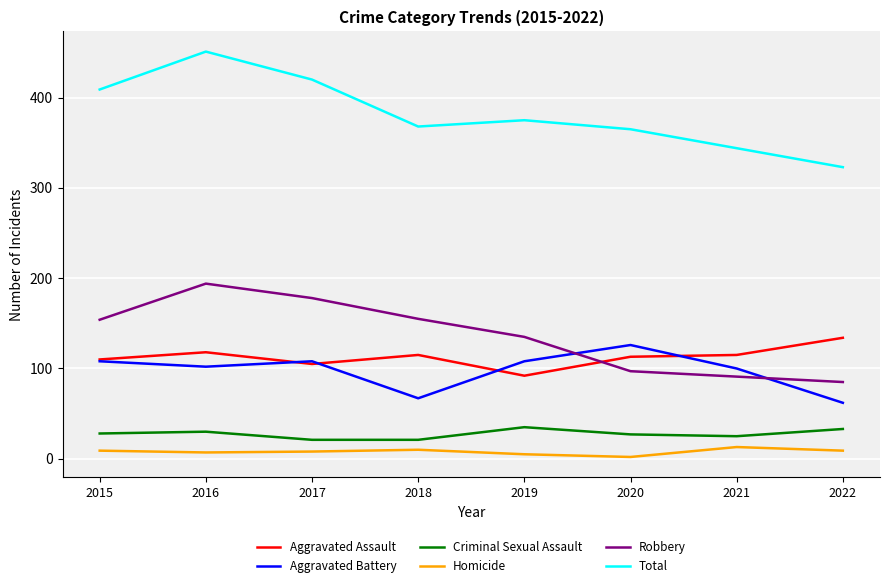

What are all the series names shown in the legend?

Aggravated Assault, Aggravated Battery, Criminal Sexual Assault, Homicide, Robbery, Total